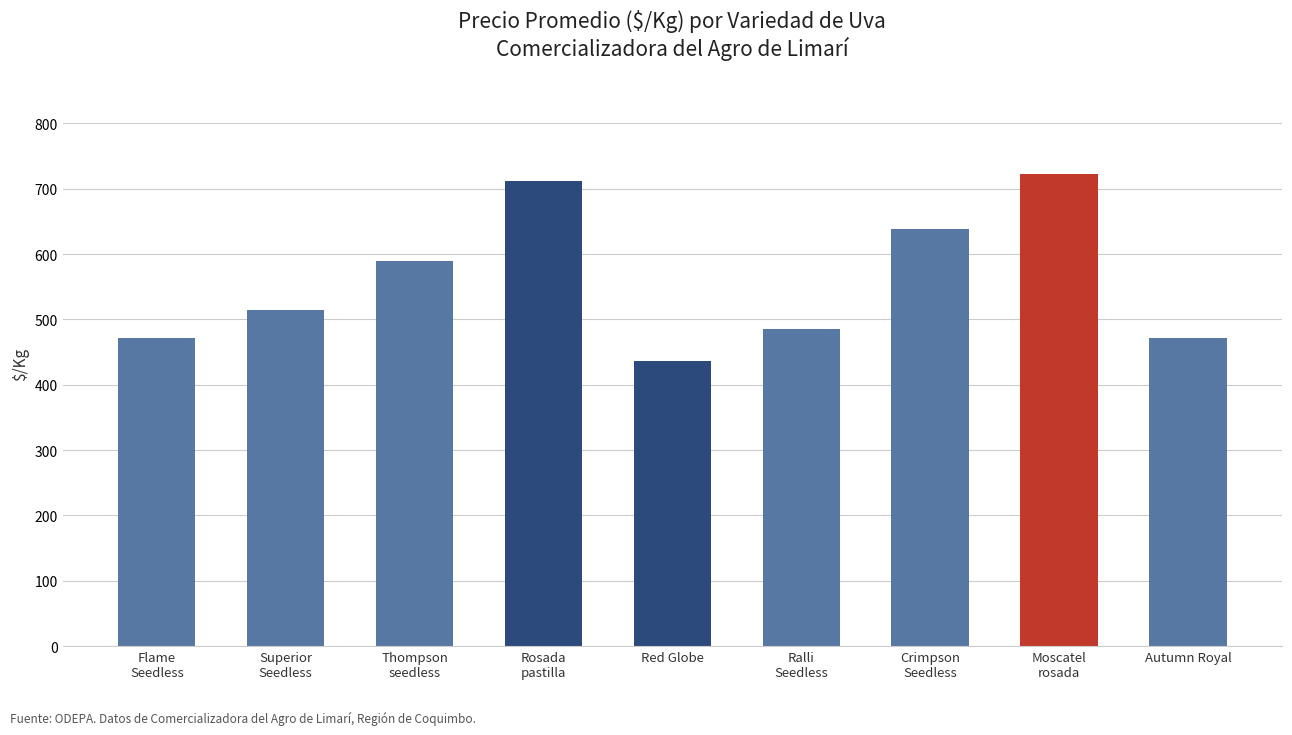

Does the chart contain stacked bars?

No